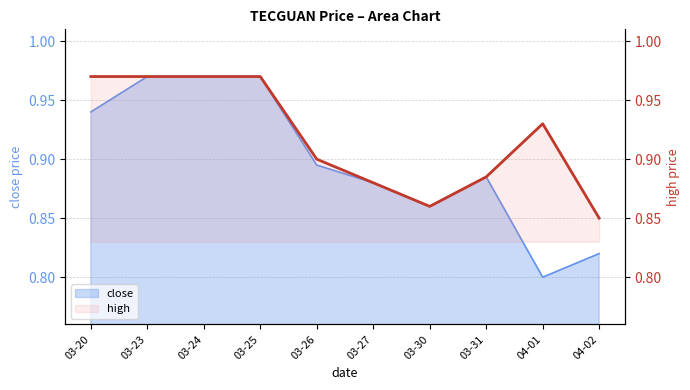

What is the average value?

0.9